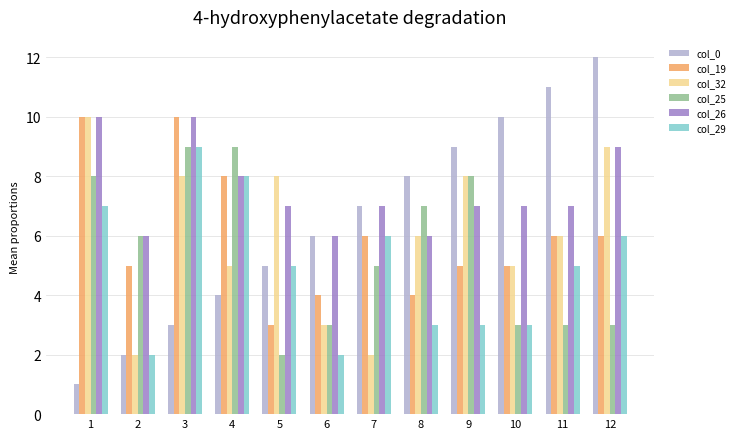

What is the minimum value for col_0?

1